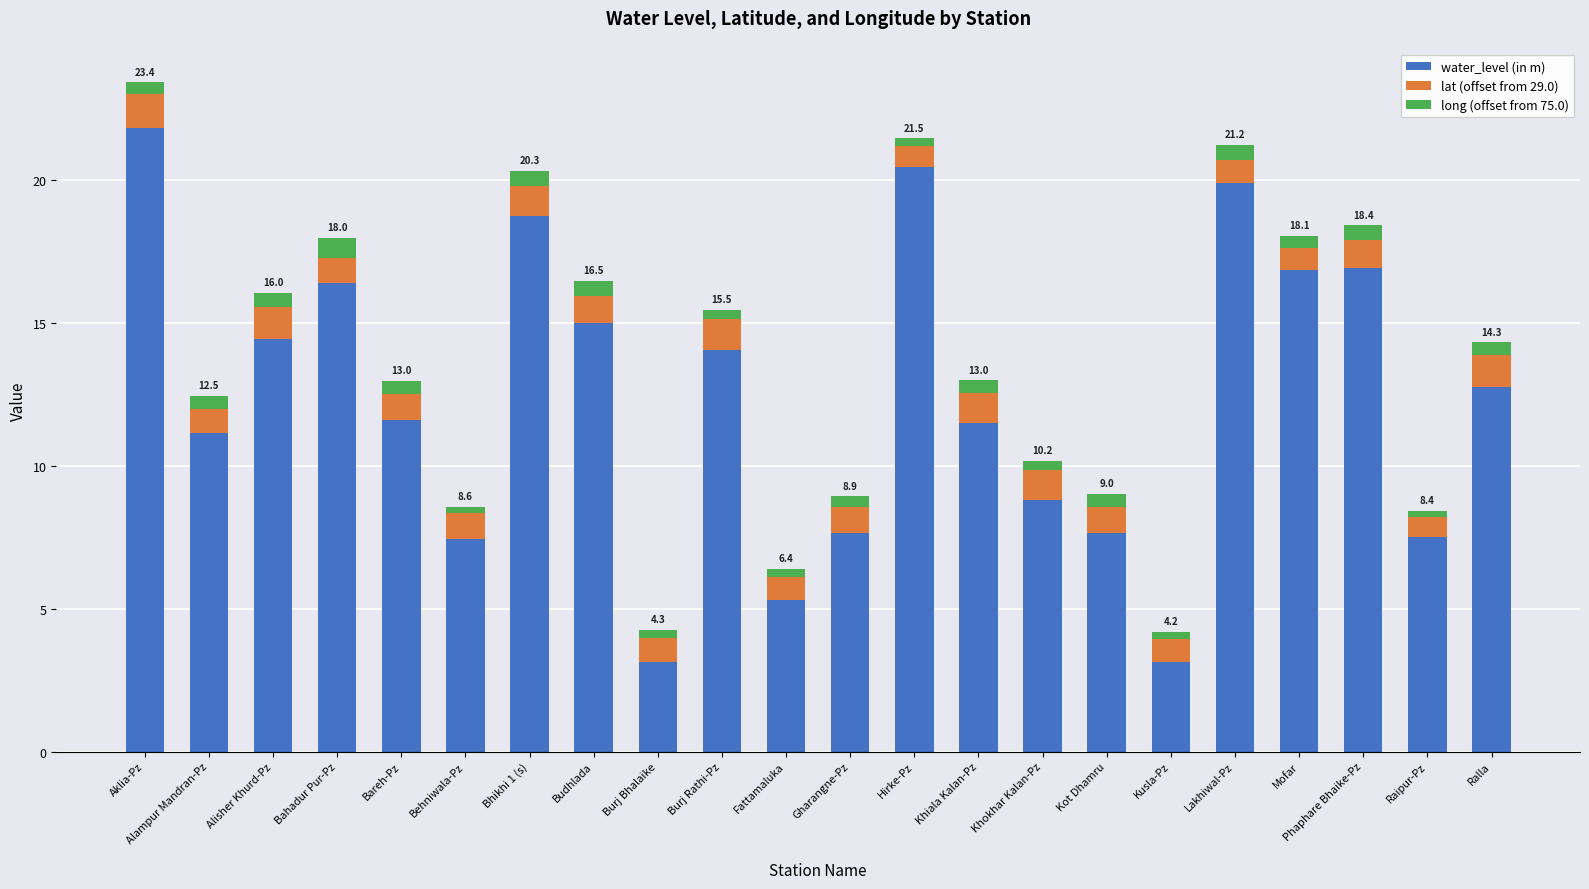

What is the minimum value for water_level (in m)?

3.1